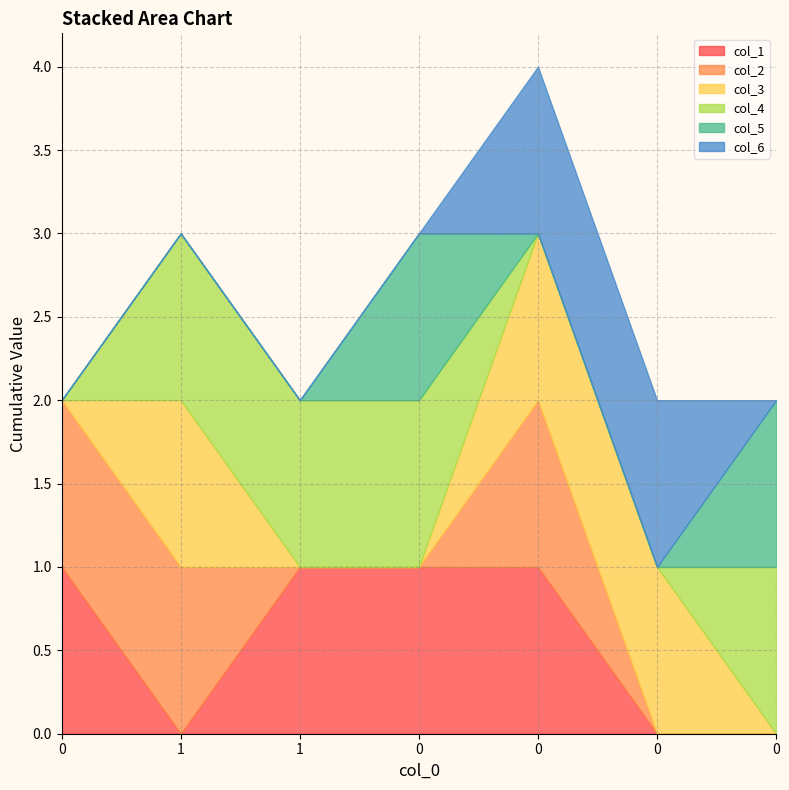

True or false: col_4 has more than 2 points higher than both neighbors.

False